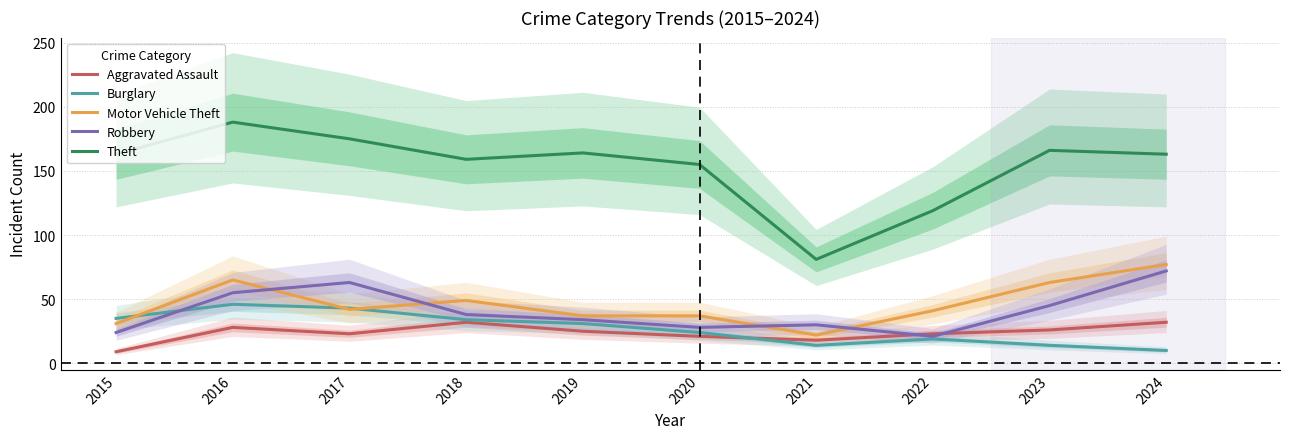

Is this an area chart (filled region under the line)?

No